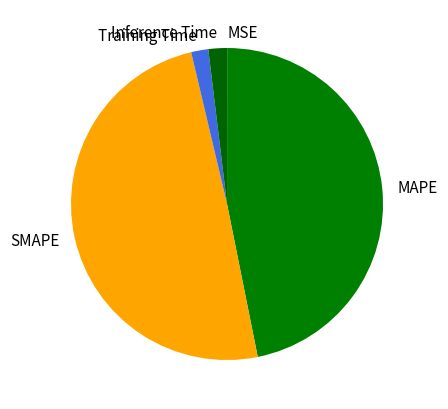

Combined, do SMAPE and Training Time account for over 50%?

Yes